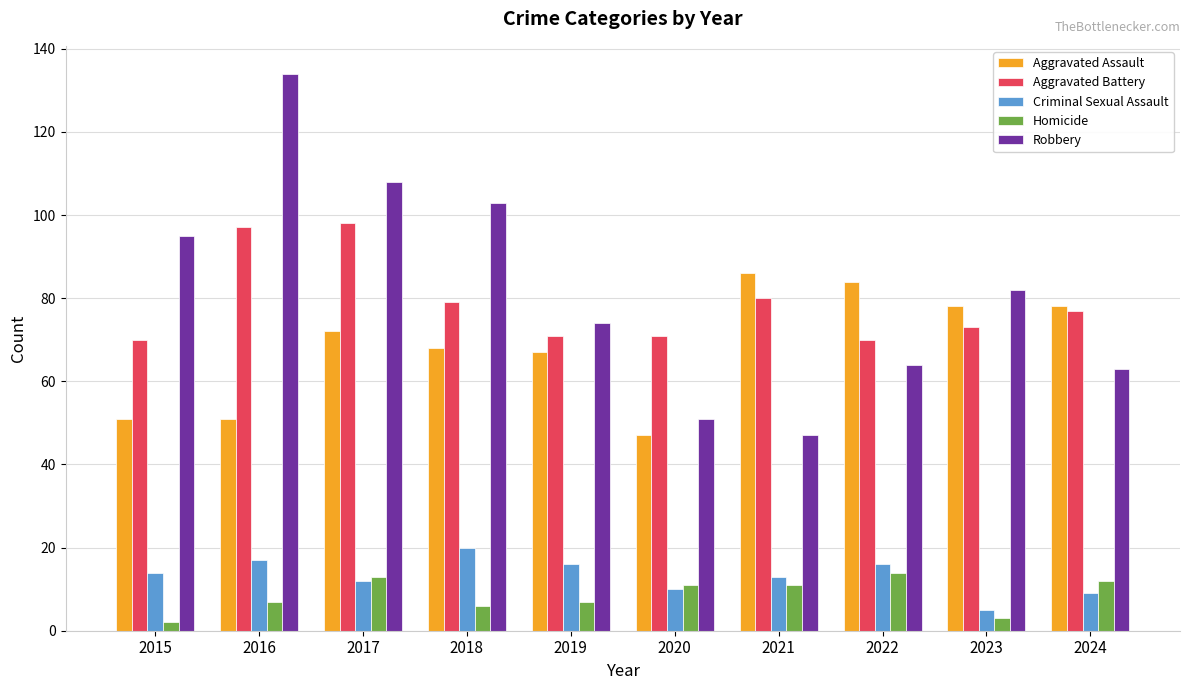

What is the average value of the Homicide series?

9